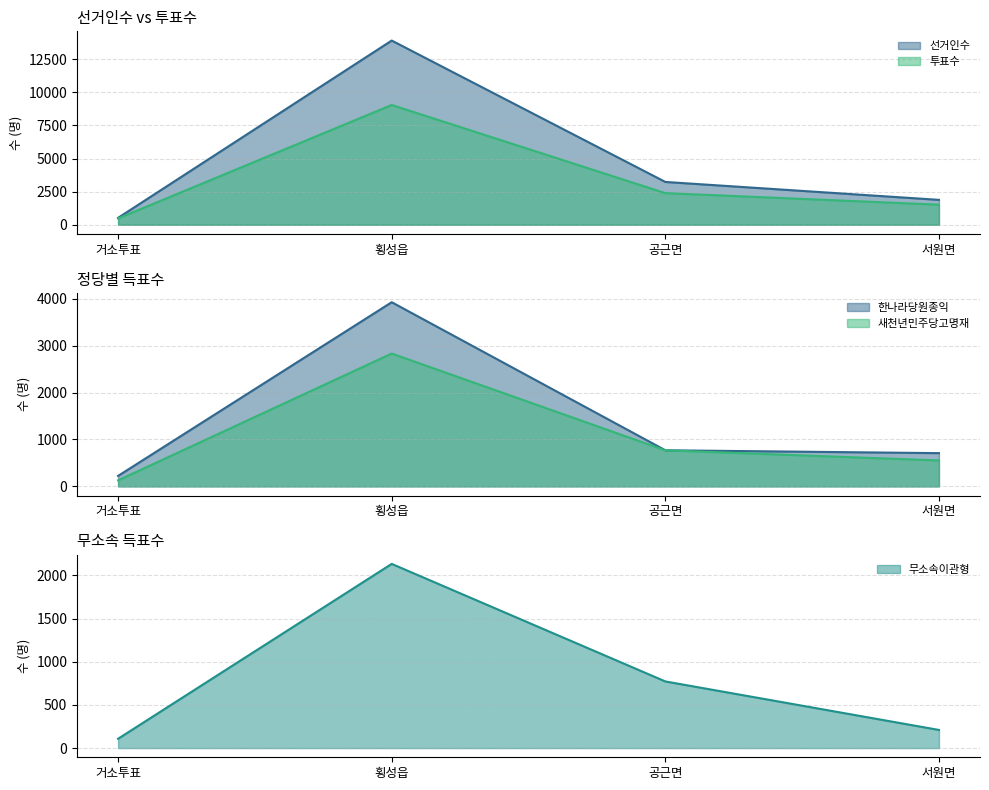

Read the 투표수 value at 거소투표, to the nearest 100.

500